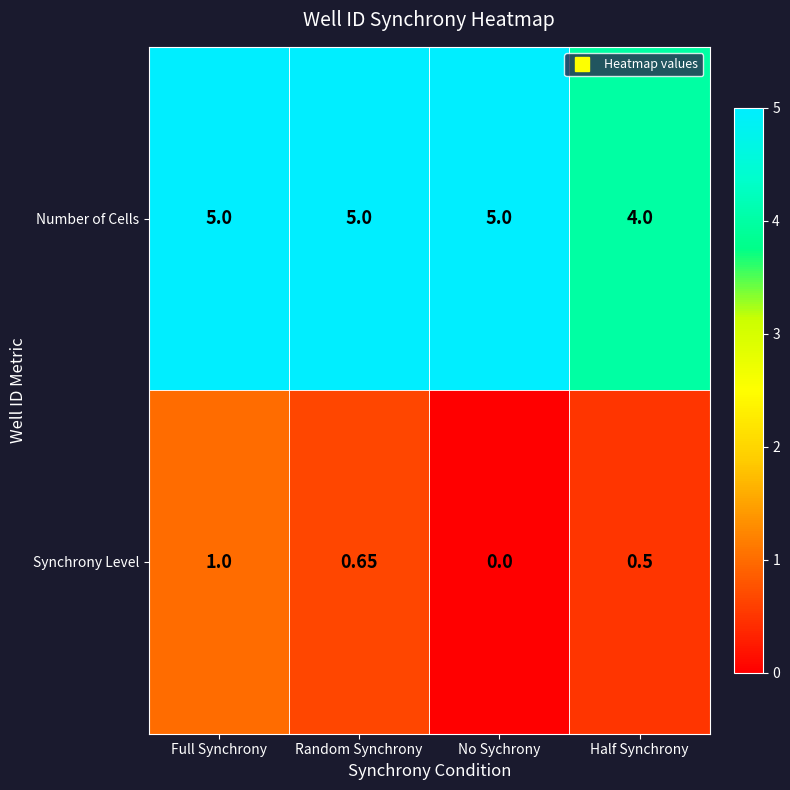

At how many categories does at least one series exceed 1?

4